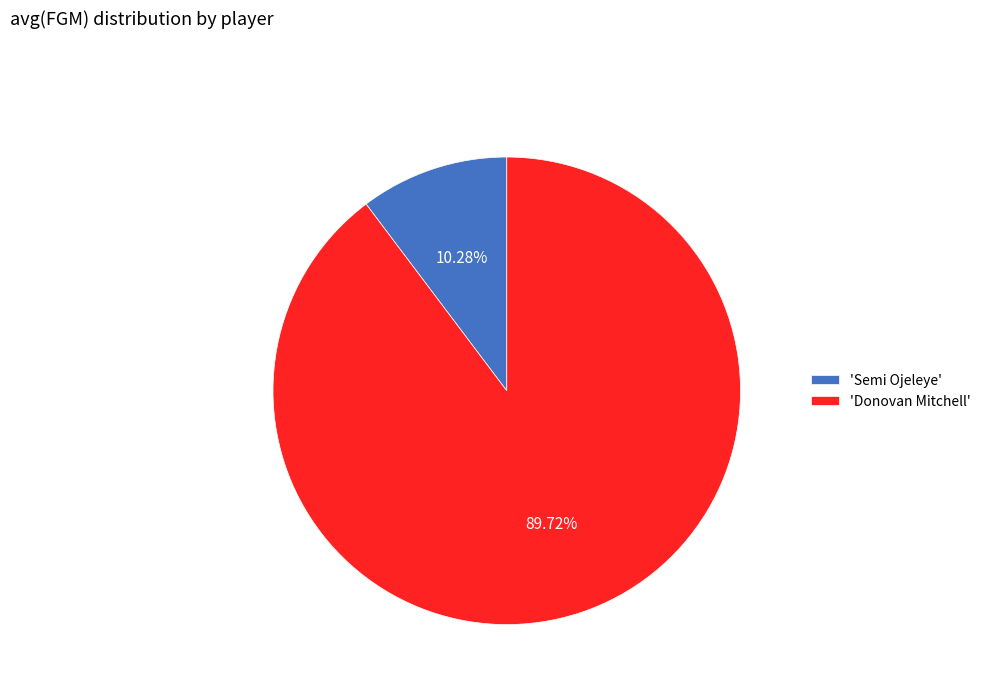

Count the number of slices in the pie.

2